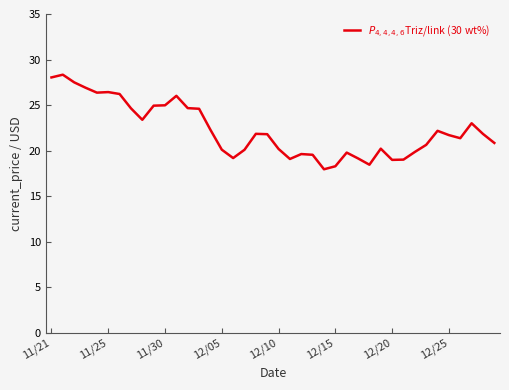

What is the minimum value shown in the chart?

18.0